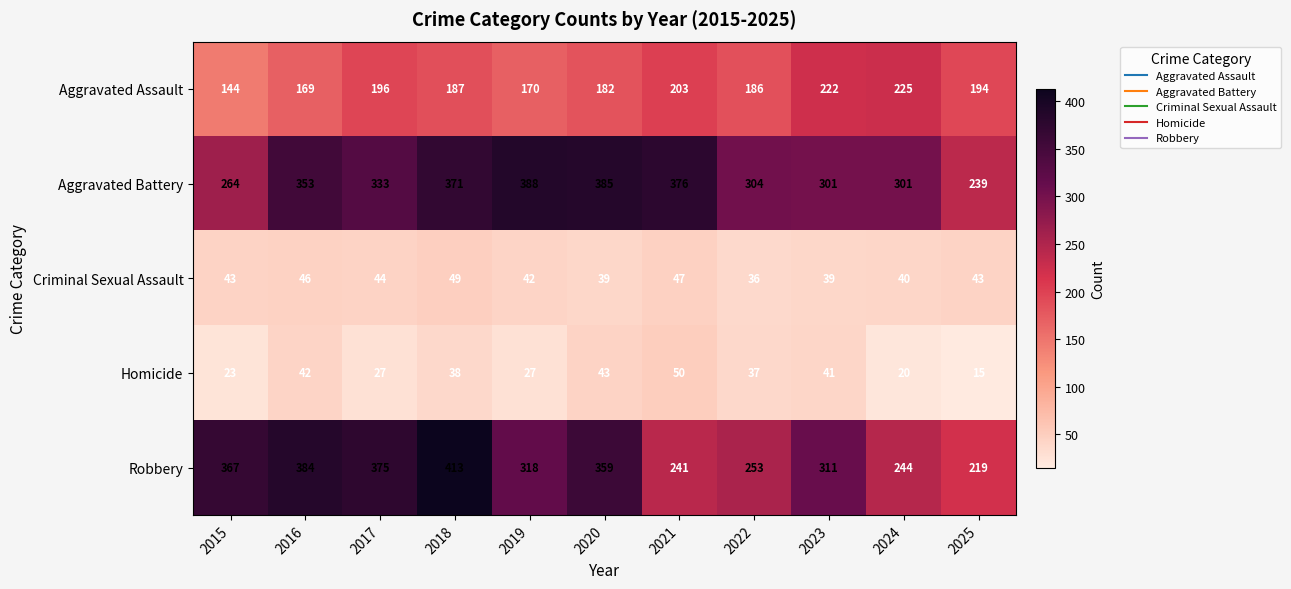

At which category is the sum across all series the highest?

2018